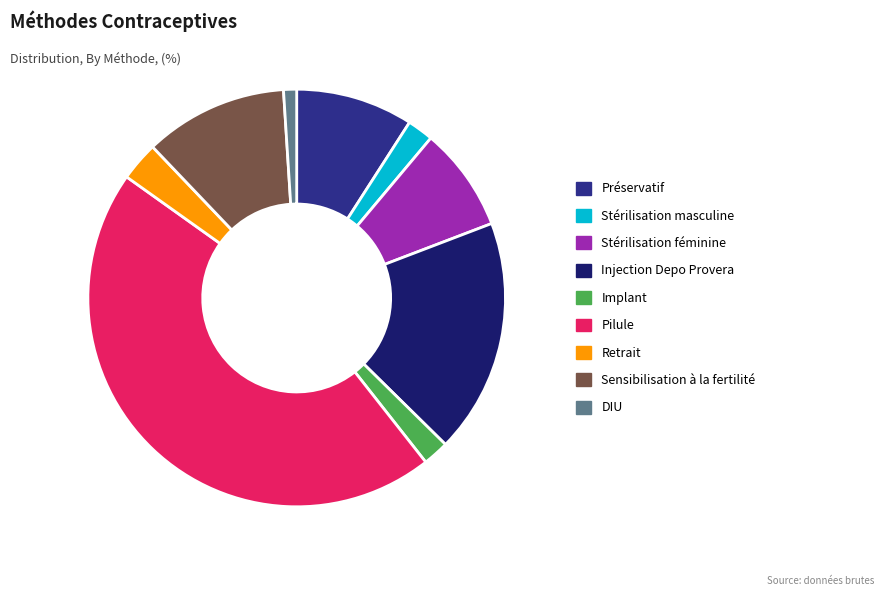

Does Sensibilisation à la fertilité account for over 50% of the chart?

No